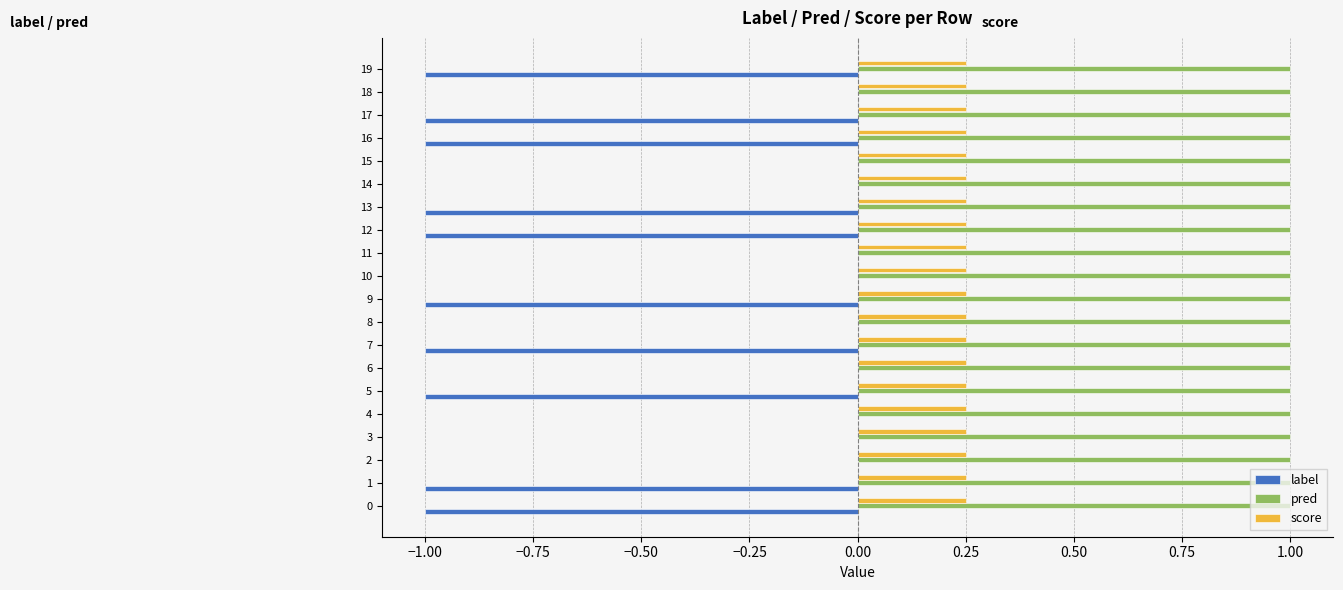

Is the value of label at 16 greater than the value of score at 19?

No